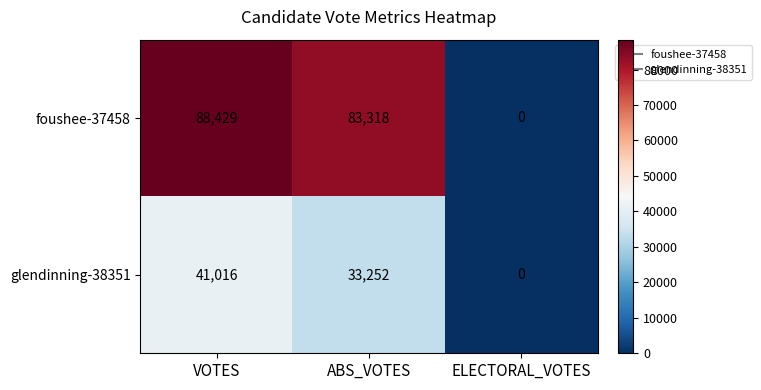

Rank the series by their average value, from highest to lowest.

foushee-37458, glendinning-38351